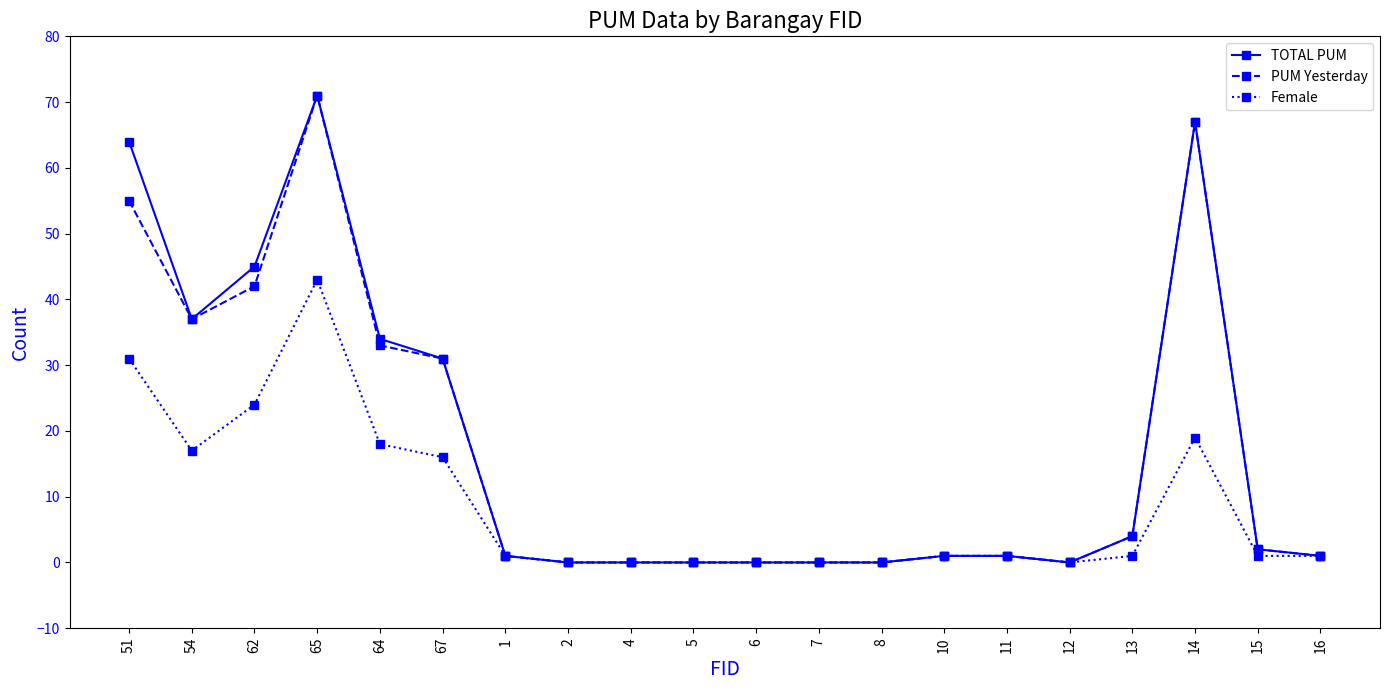

Reading right to left, extract all data points from this chart.

TOTAL PUM: 16=1	15=2	14=67	13=4	12=0	11=1	10=1	8=0	7=0	6=0	5=0	4=0	2=0	1=1	67=31	64=34	65=71	62=45	54=37	51=64
PUM Yesterday: 16=1	15=2	14=67	13=4	12=0	11=1	10=1	8=0	7=0	6=0	5=0	4=0	2=0	1=1	67=31	64=33	65=71	62=42	54=37	51=55
Female: 16=1	15=1	14=19	13=1	12=0	11=1	10=1	8=0	7=0	6=0	5=0	4=0	2=0	1=1	67=16	64=18	65=43	62=24	54=17	51=31